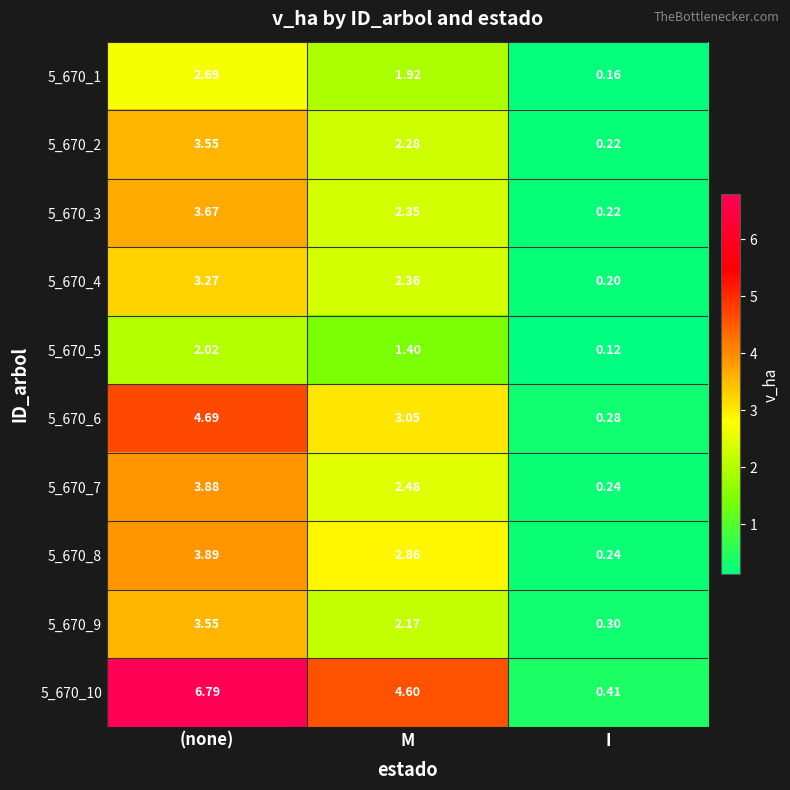

At which category is the sum across all series the highest?

(none)